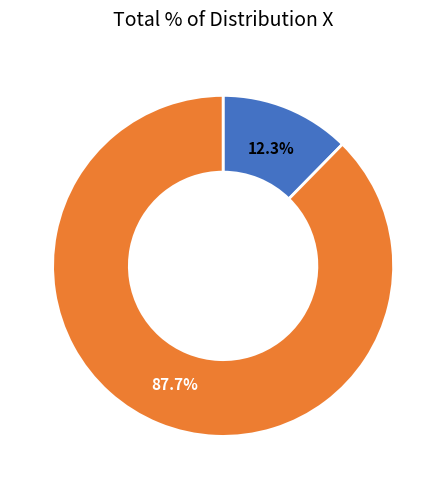

How many segments does this pie chart have?

2